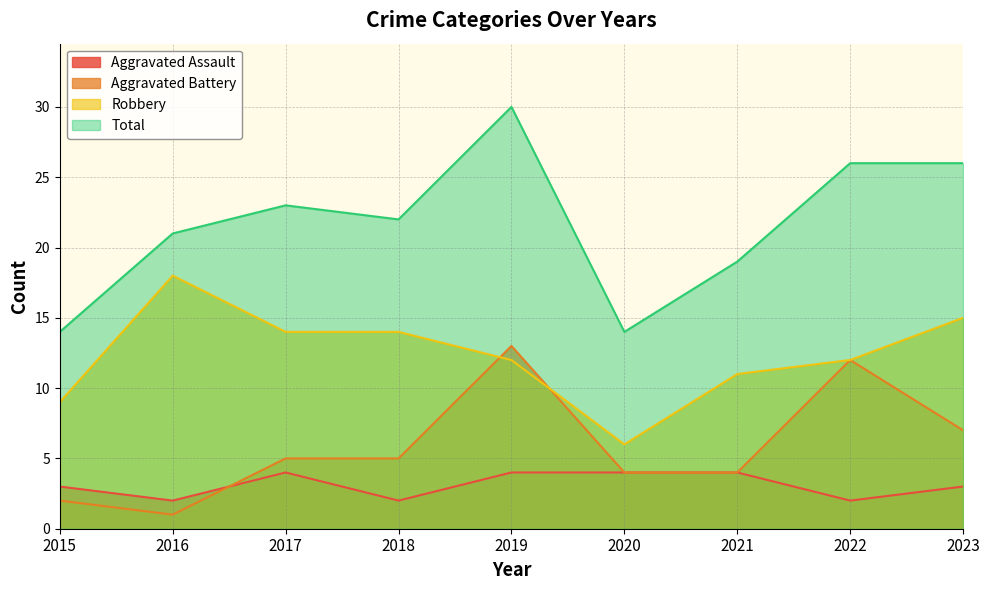

How many intersections are there between Aggravated Battery and Aggravated Assault?

1